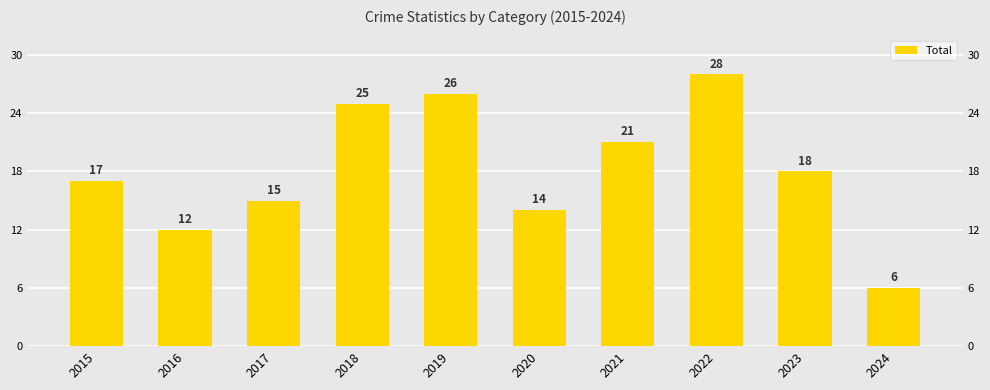

Is it true that the value at 2019 is 46?

False